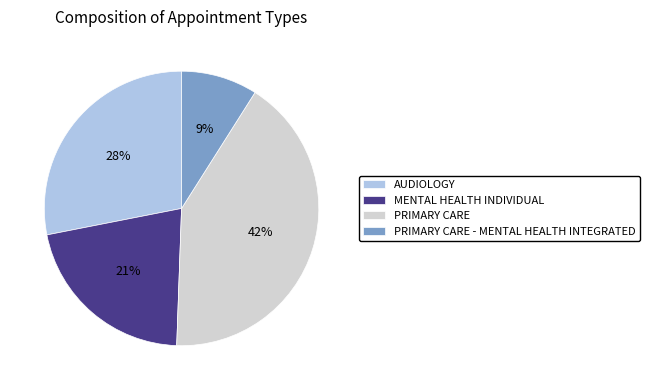

Do AUDIOLOGY and MENTAL HEALTH INDIVIDUAL together represent more than half of the pie?

No